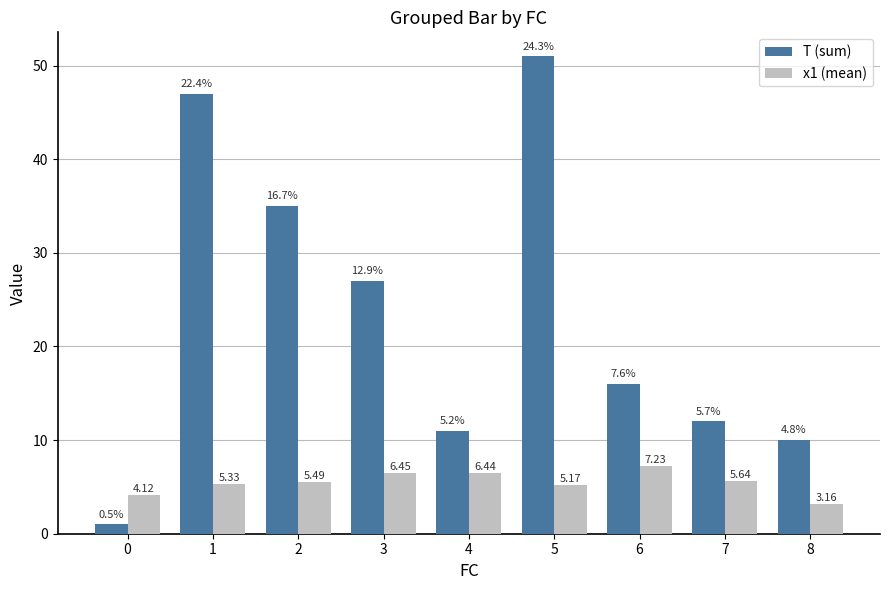

Which category has the highest value in the x1 (mean) series?

6